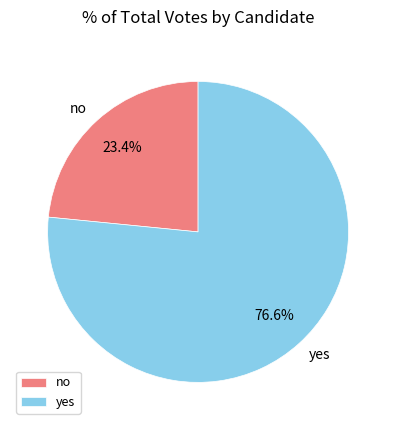

What is the majority slice?

yes